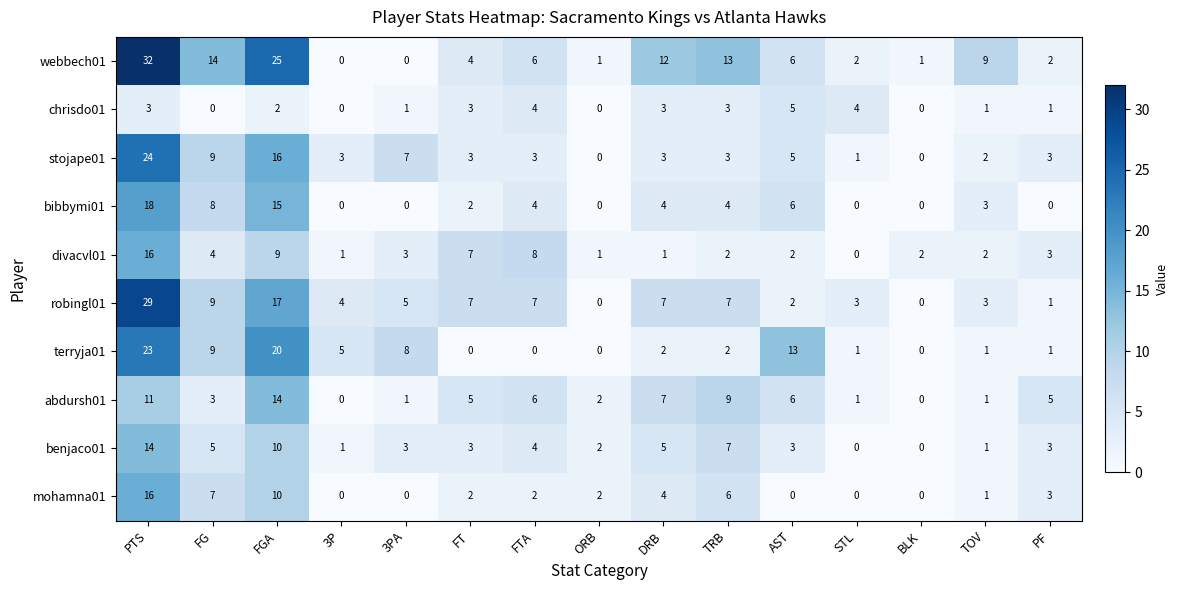

What is the maximum value shown in the chart?

32